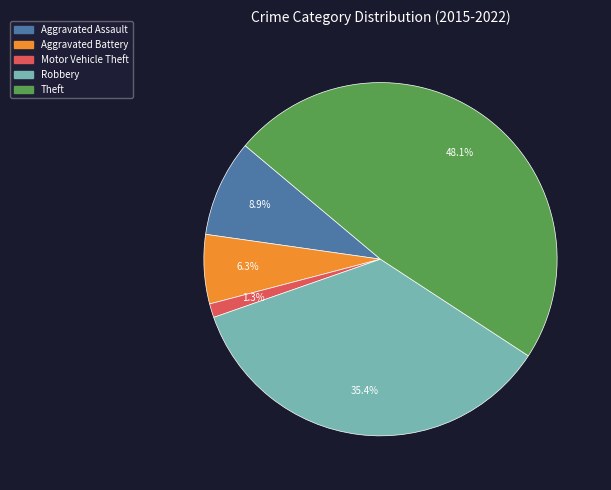

To the nearest percent, what portion does Aggravated Assault represent?

9%